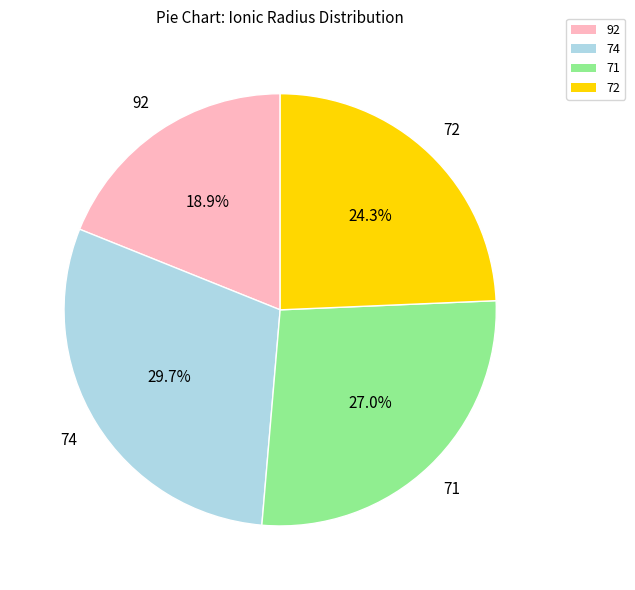

What is the largest slice in the pie chart?

74